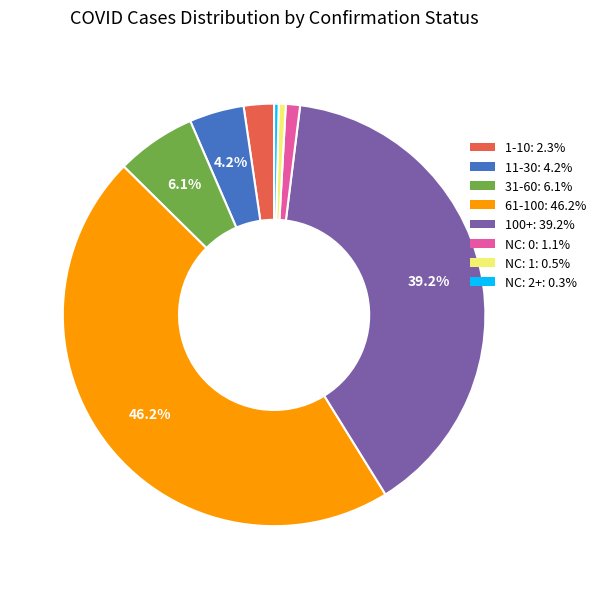

Does any single category account for the majority?

No